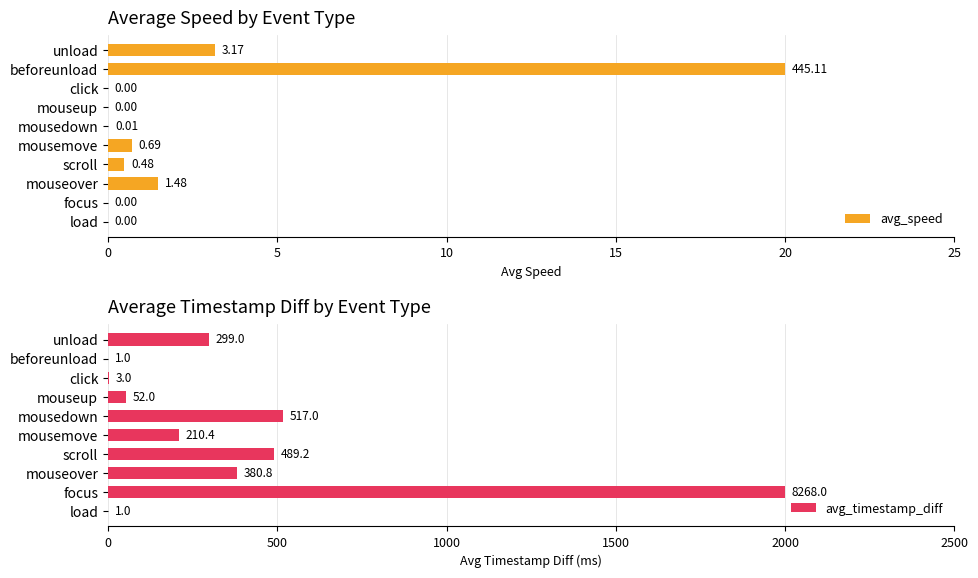

Which category has the highest value in the avg_speed series?

beforeunload